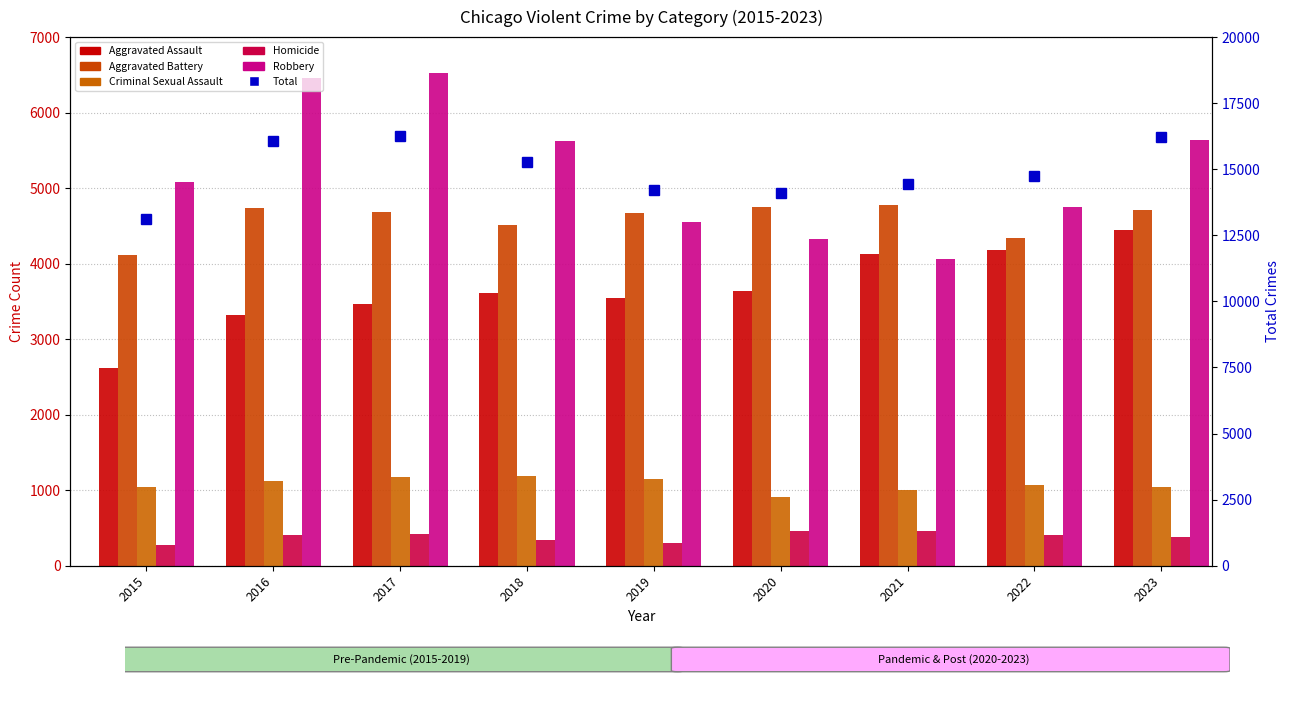

At which label does Aggravated Battery first exceed 4686?

2016